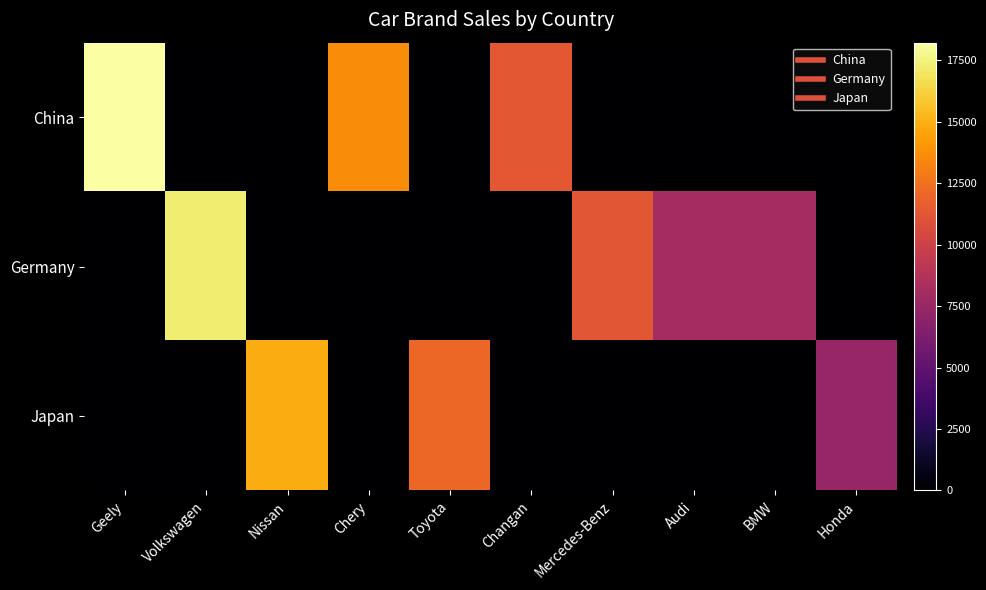

What is the greatest value displayed?

18210